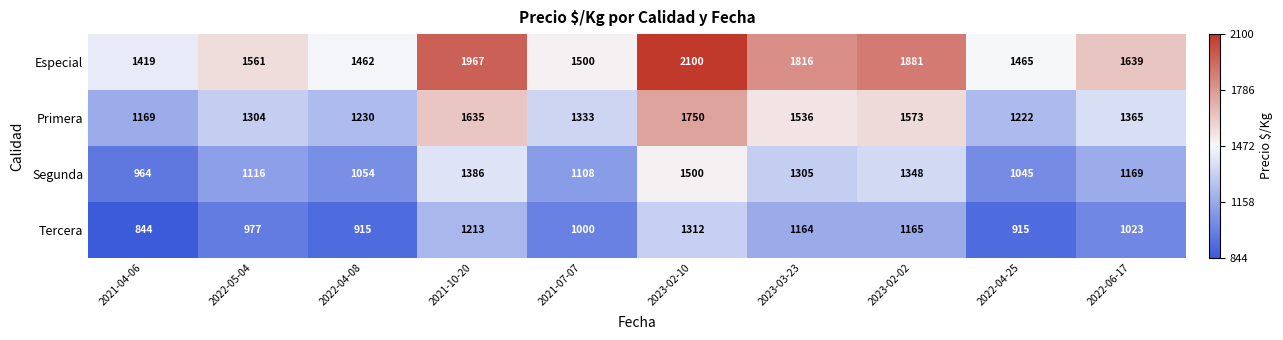

Rank the series at 2021-07-07 from highest to lowest value.

Especial, Primera, Segunda, Tercera